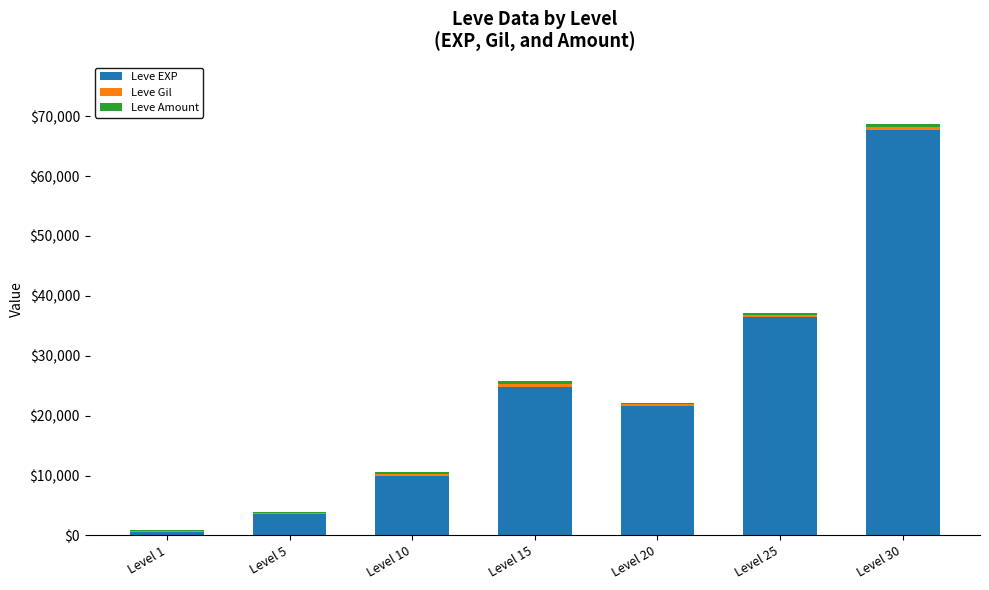

Is it true that Leve EXP equals 3600 at Level 5?

True